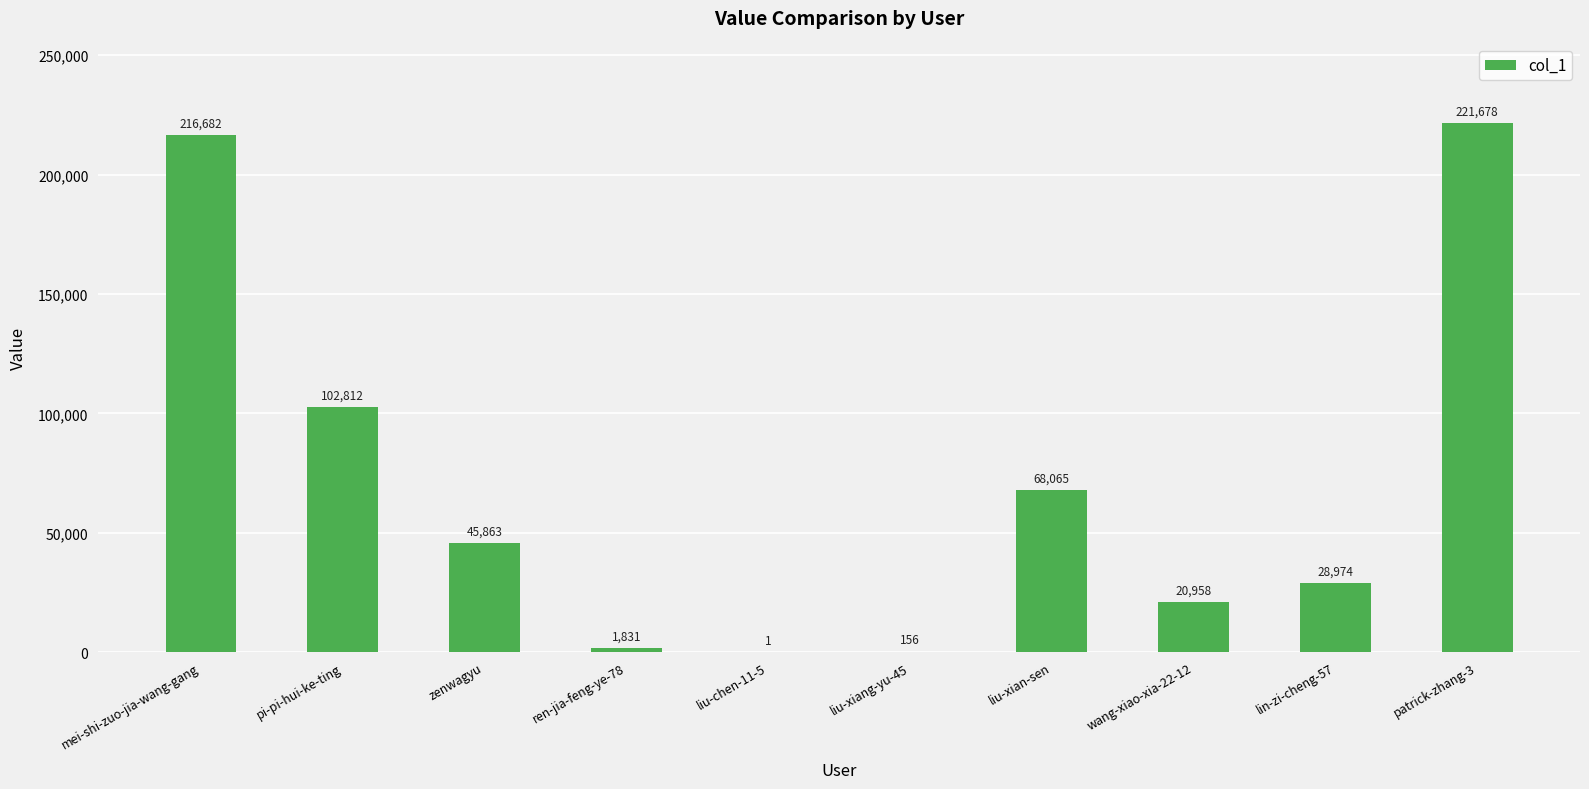

What is the average value?

70702